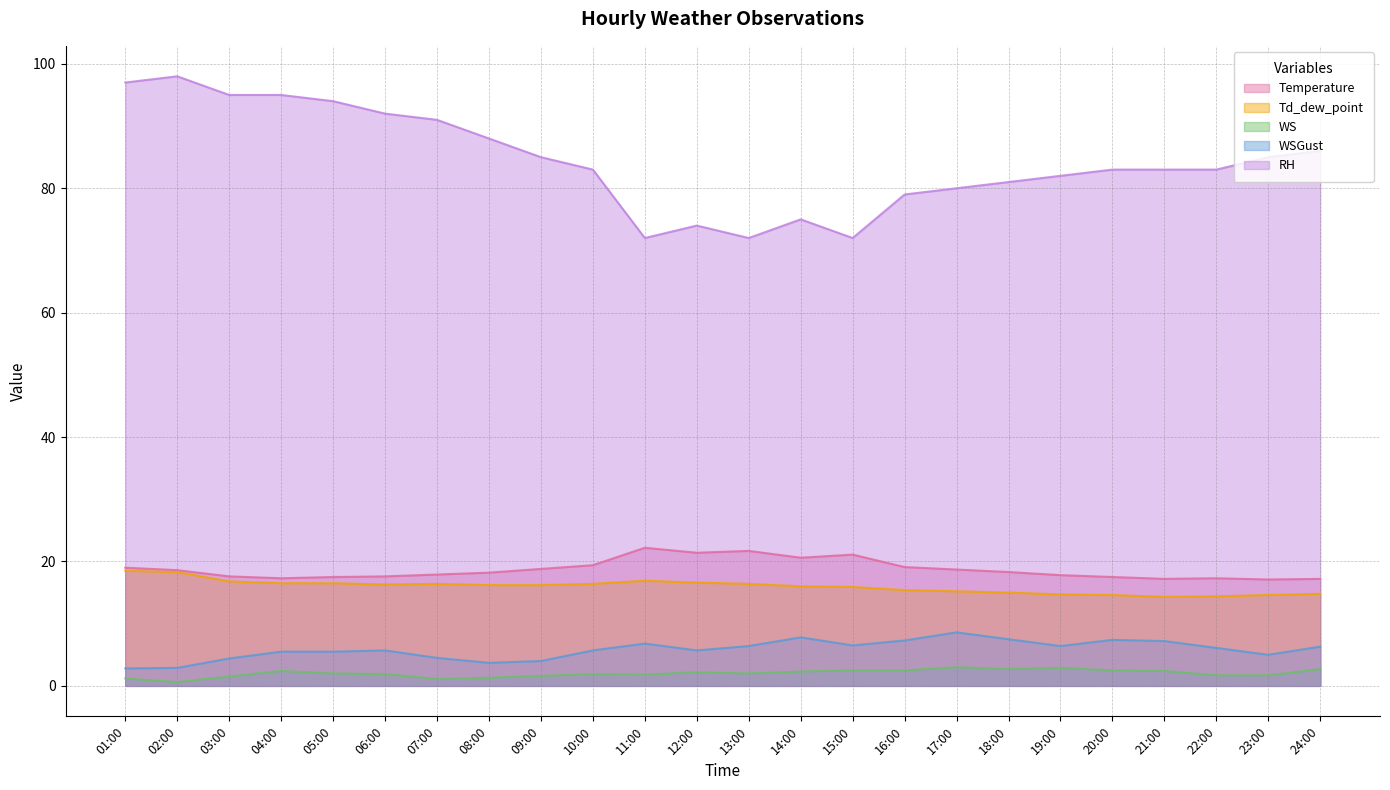

How many series are shown in this chart?

5